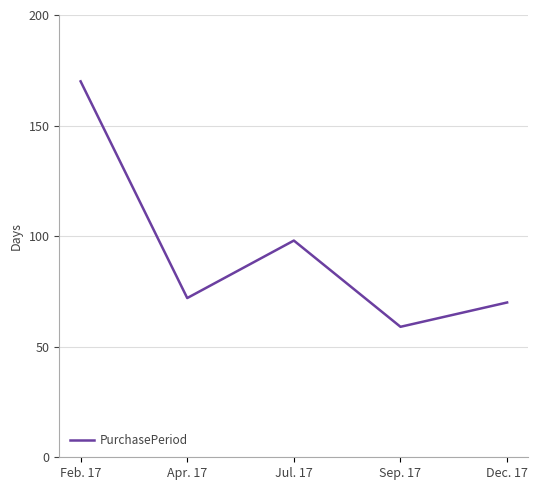

What position from the left is Sep. 17?

4